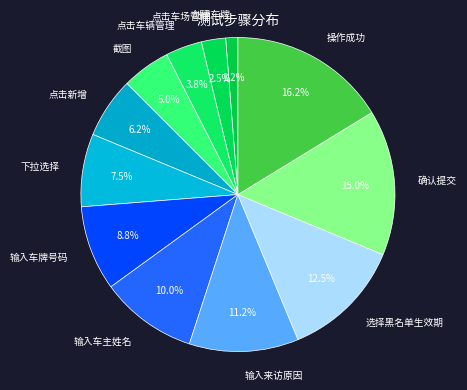

Approximately how many times larger is the value at 点击车辆管理 compared to 点击新增?

0.6